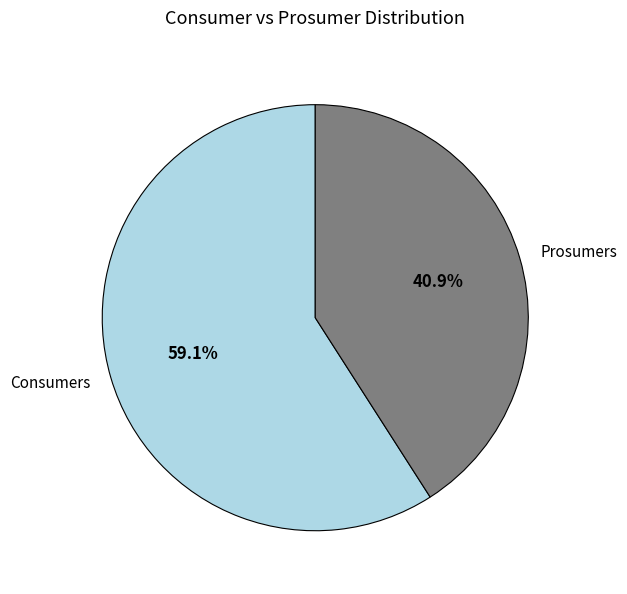

Which slice is the smallest?

Prosumers